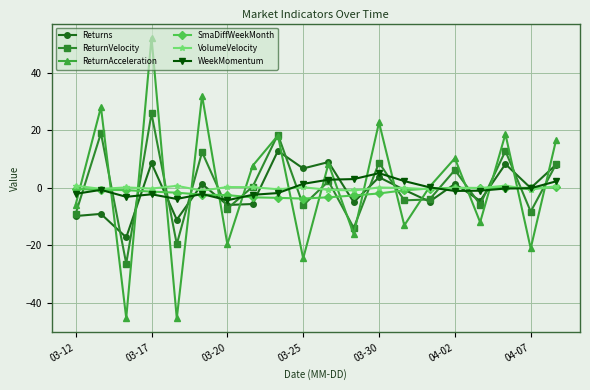

What is the maximum value shown in the chart?

52.2